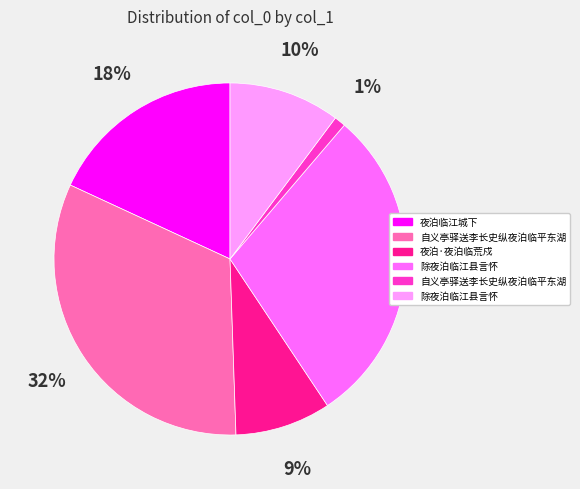

Is there a majority slice in this chart?

No